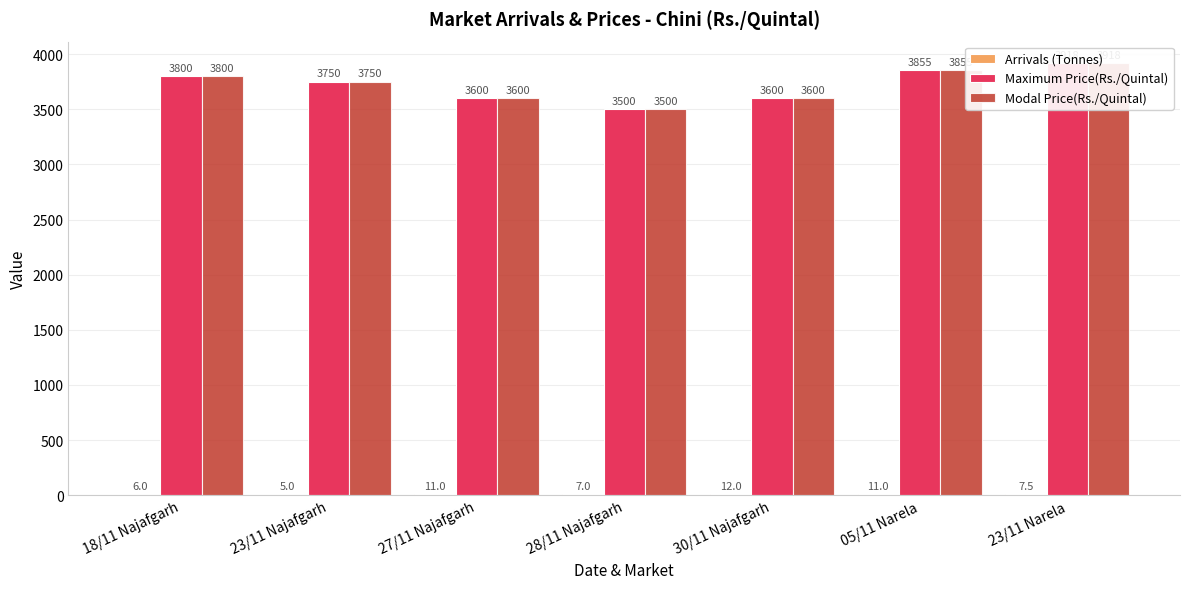

Which category has the lowest value in the Arrivals (Tonnes) series?

23/11 Najafgarh